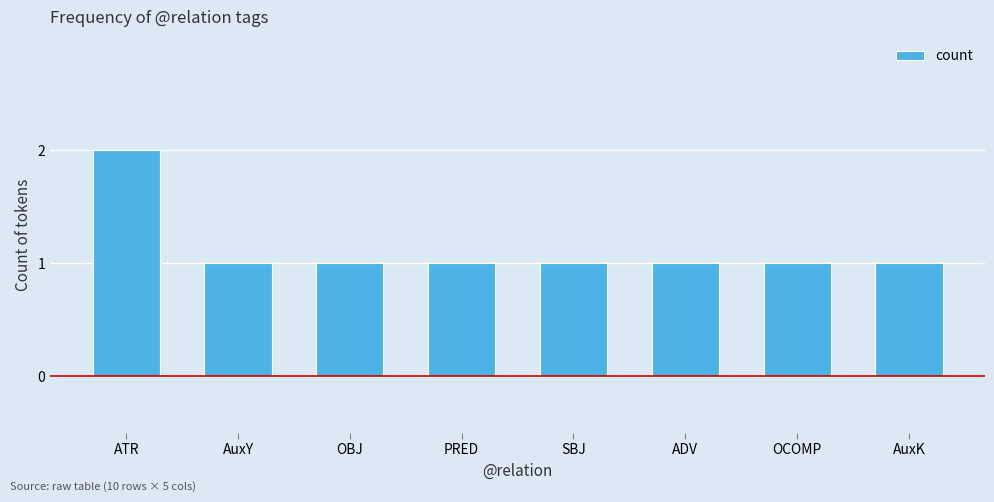

Is it true that the value at AuxK is 1?

True